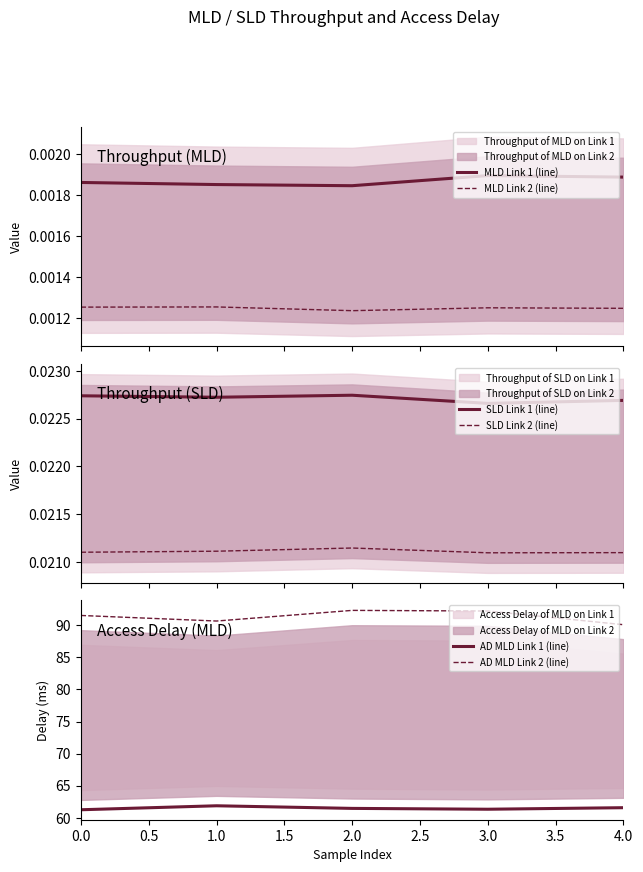

The value of SLD Link 1 (line) at 0.0 is 0.0. True or false?

False